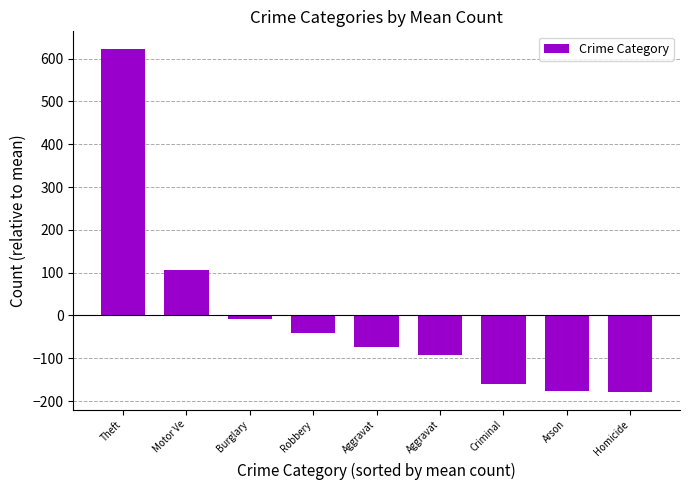

What is the difference between the values at Motor Ve and Homicide?

286.2